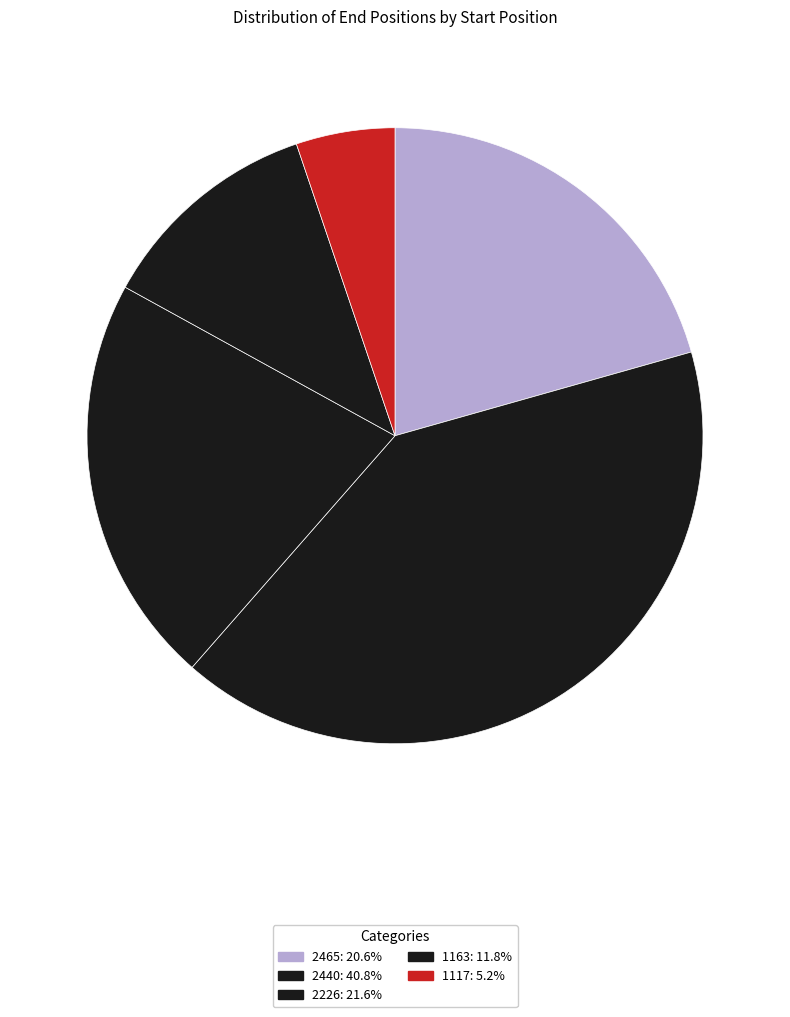

How many slices are in this pie chart?

5